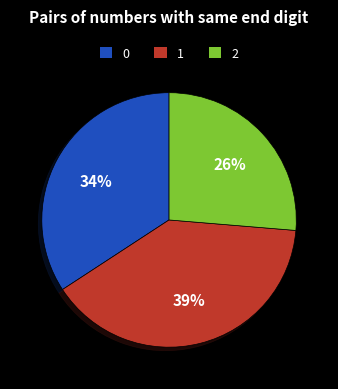

To the nearest percent, what is the difference between the largest and smallest slice percentages?

13%